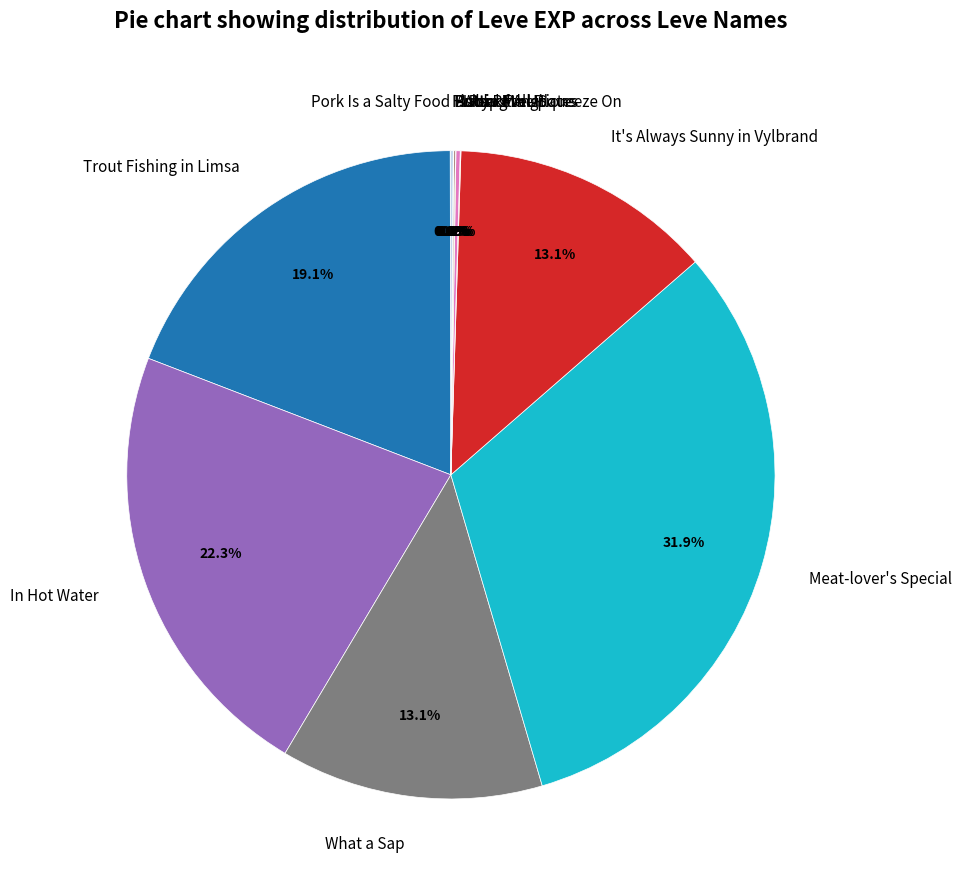

What percentage do In Hot Water and What a Sap together represent?

35.4%